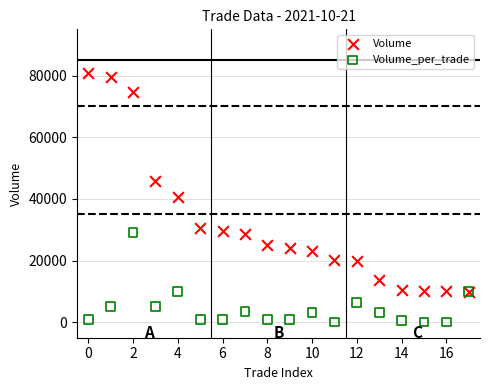

Which series reaches the minimum Y coordinate?

Volume_per_trade